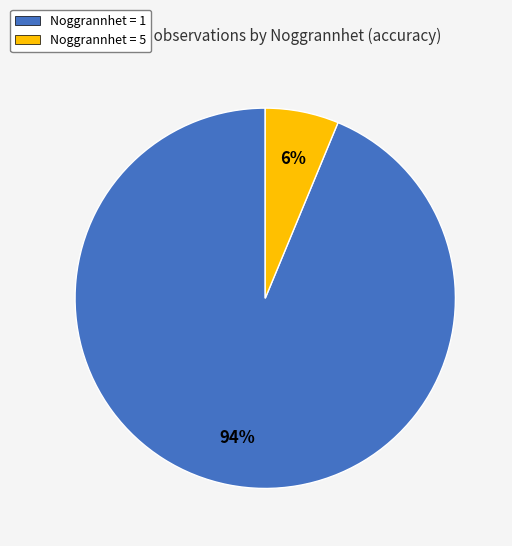

Count the number of slices in the pie.

2